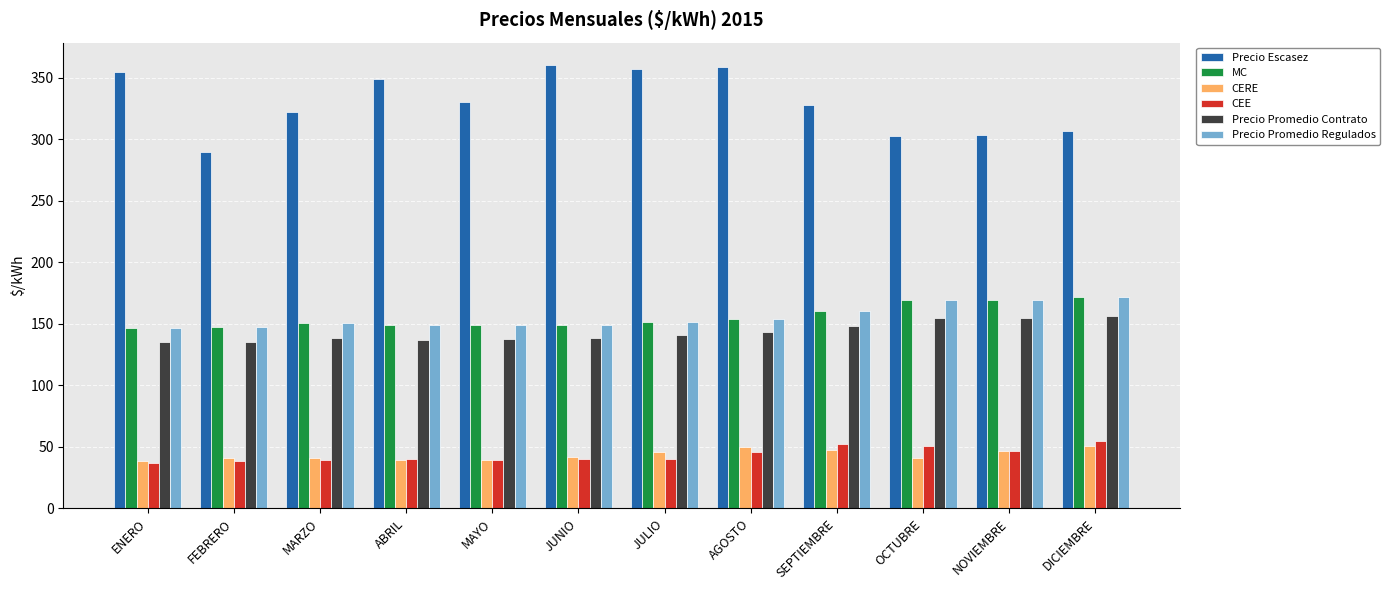

What is the difference between the CEE values at OCTUBRE and JUNIO?

10.4